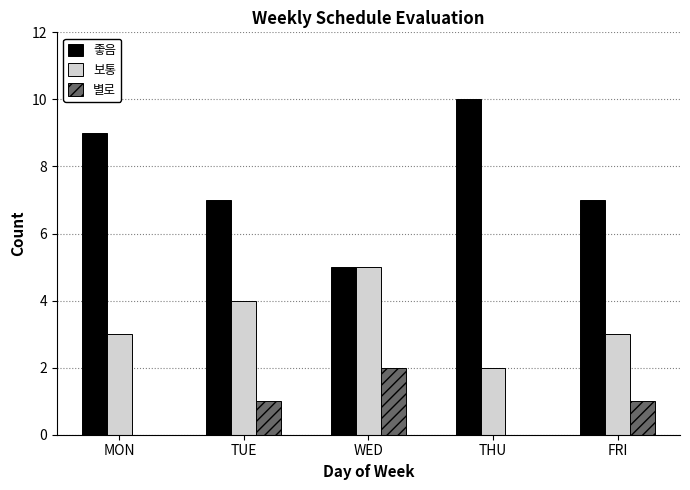

What are all the series names shown in the legend?

좋음, 보통, 별로